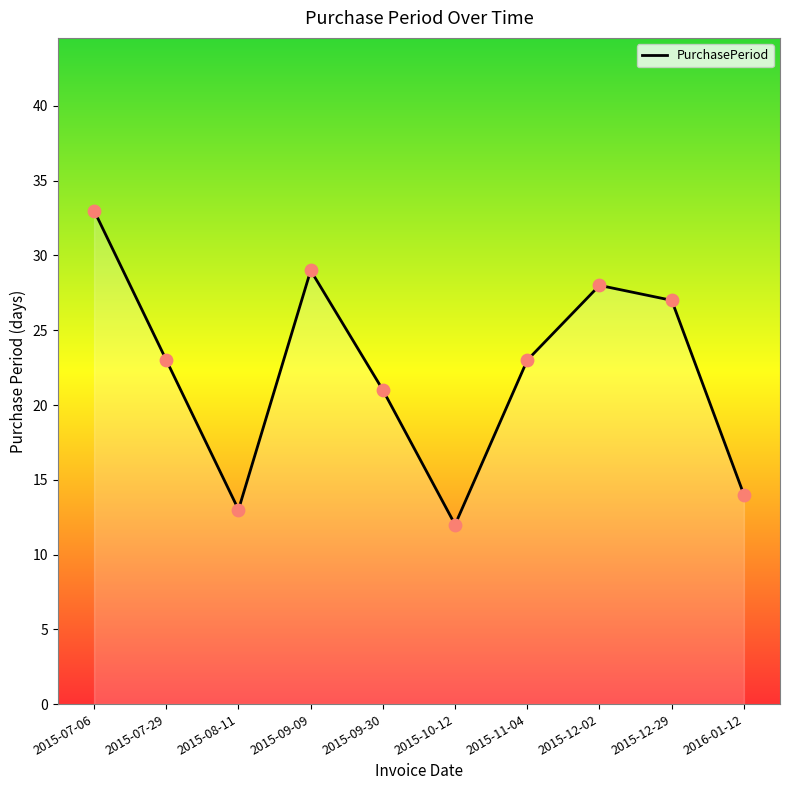

Between 2015-12-02 and 2015-09-09, which is larger?

2015-09-09